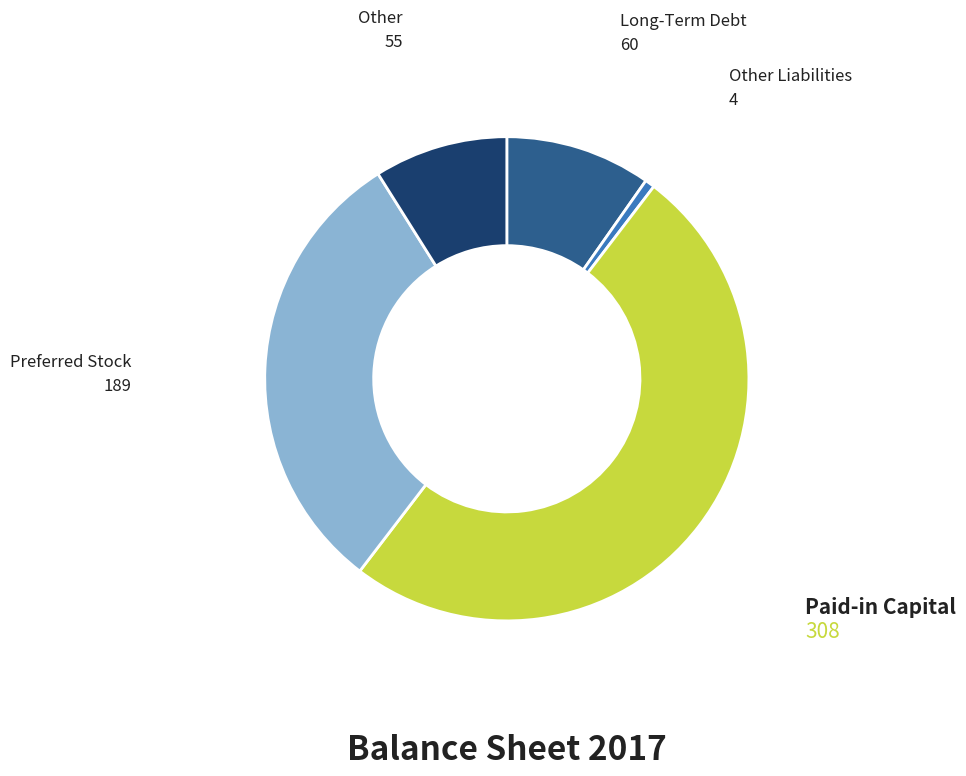

Between Preferred Stock and Paid-in Capital, which is larger?

Paid-in Capital